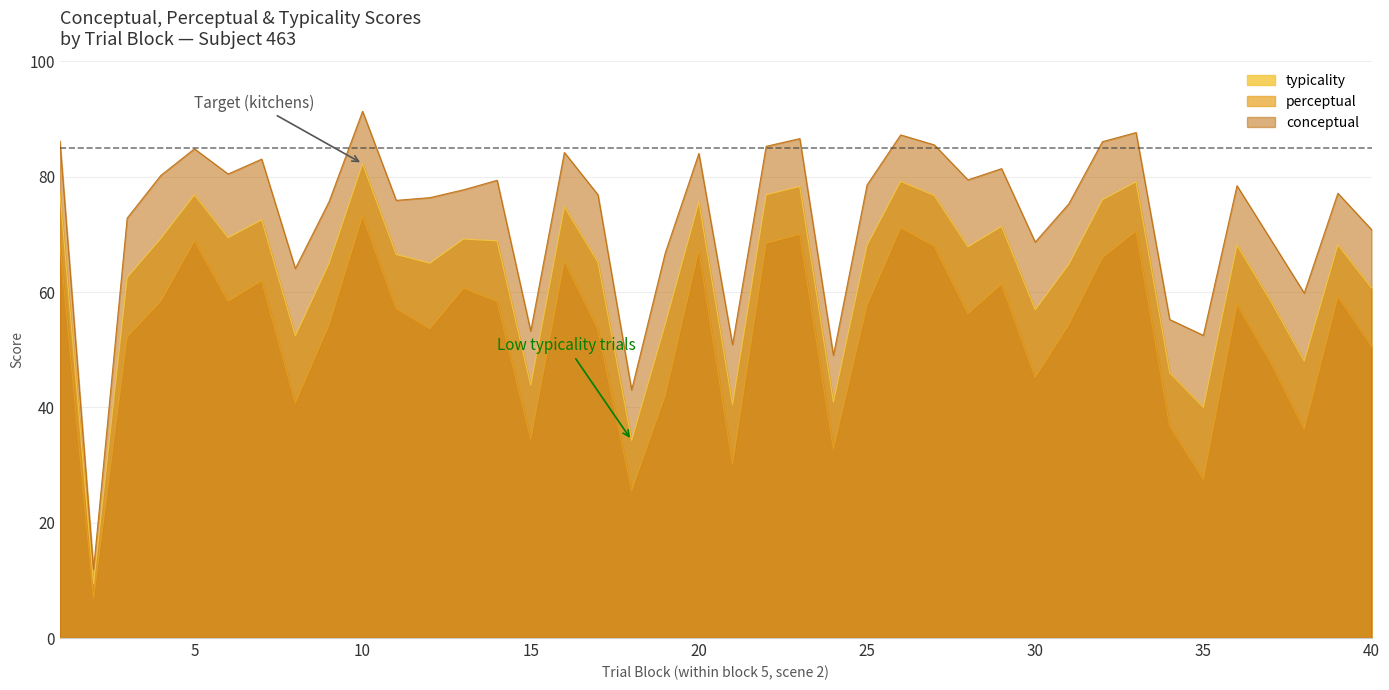

List the series in order of their peak value, lowest first.

perceptual, typicality, conceptual